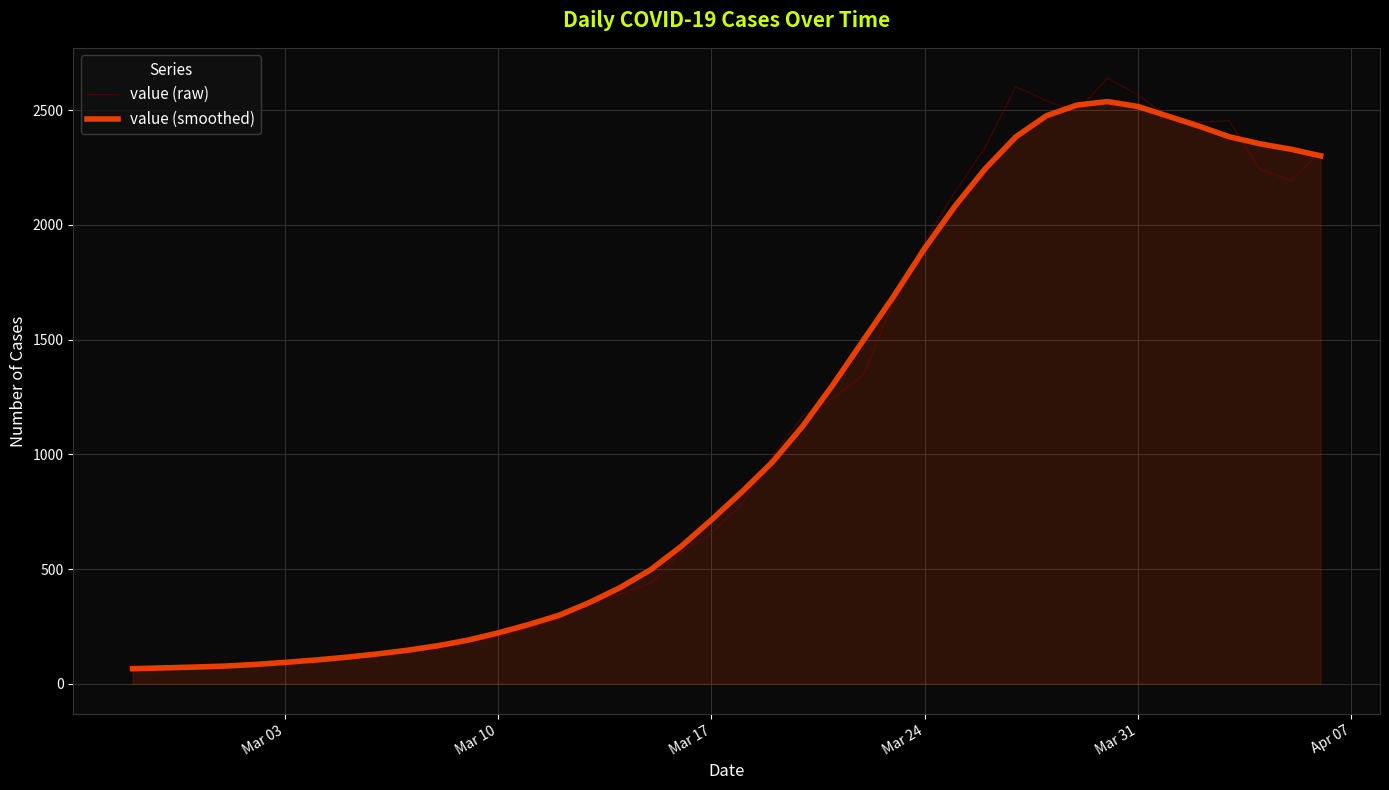

Which series has the largest range (max minus min)?

value (raw)